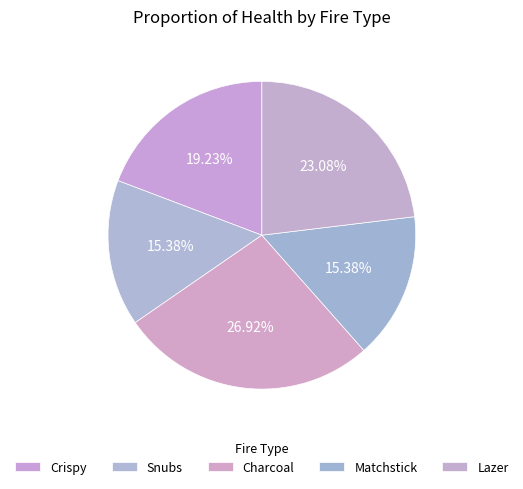

How many segments does this pie chart have?

5